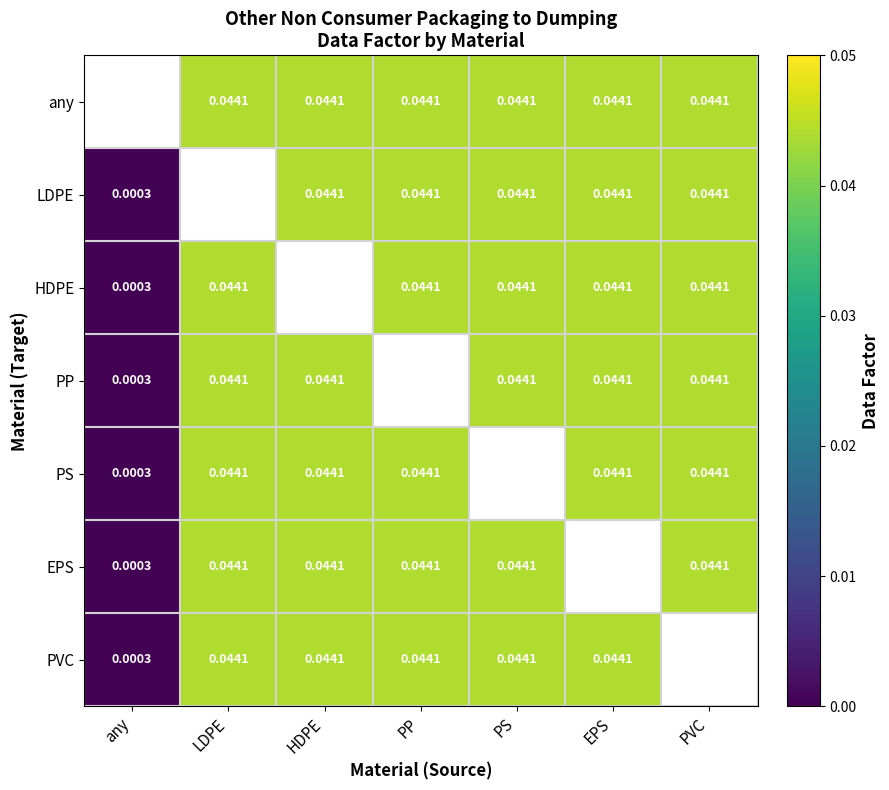

Between EPS and PP, which is larger?

EPS